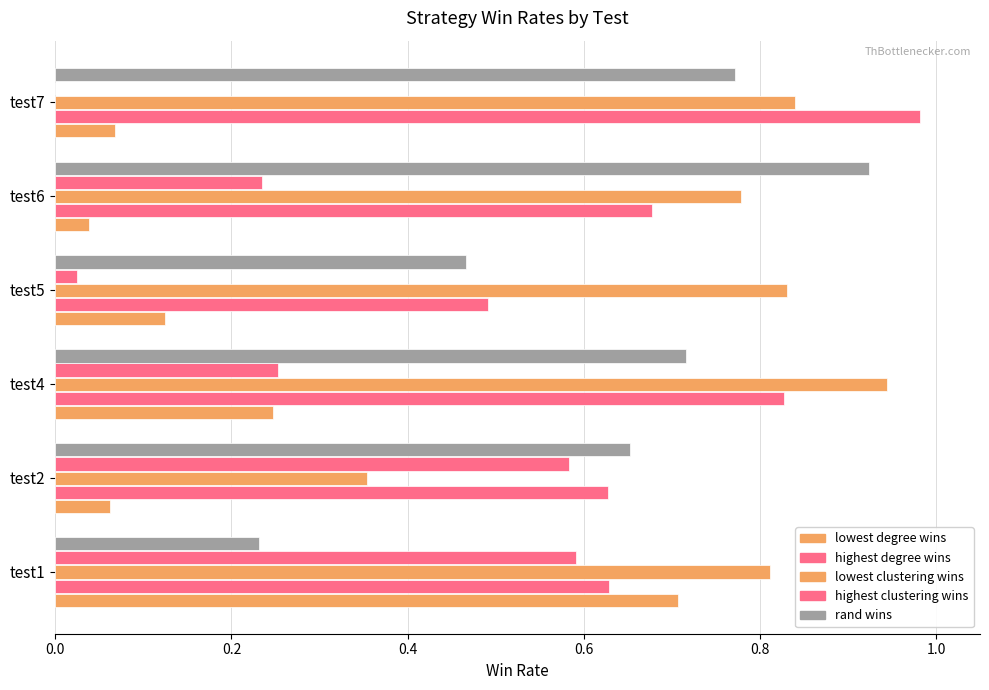

How many series are shown in this chart?

5